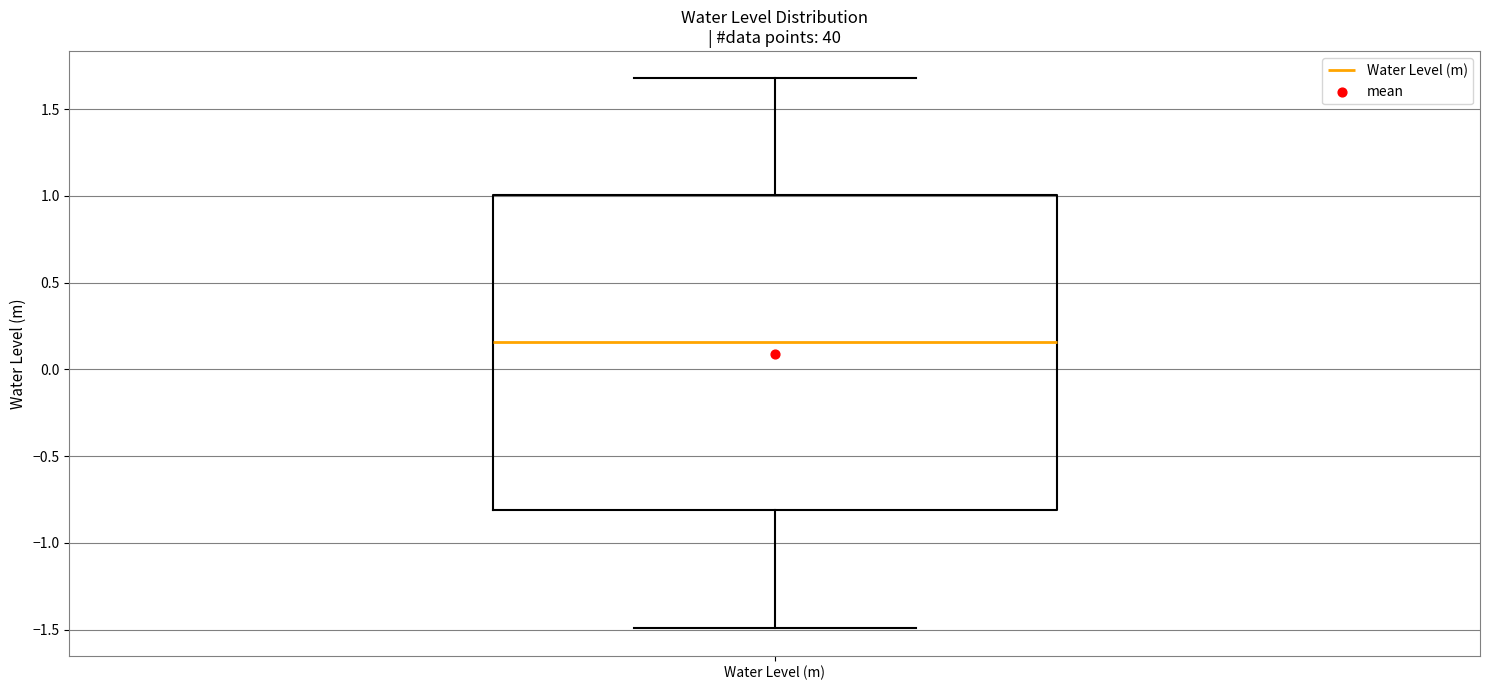

Read this box plot against the y-axis: the position of the median line, the range covered by the box, and the ends of both whiskers. The values are not printed on the chart, so give them approximately, as read against the axis.

median 0.15, box -0.80 to 1.00, whiskers -1.50 to 1.70